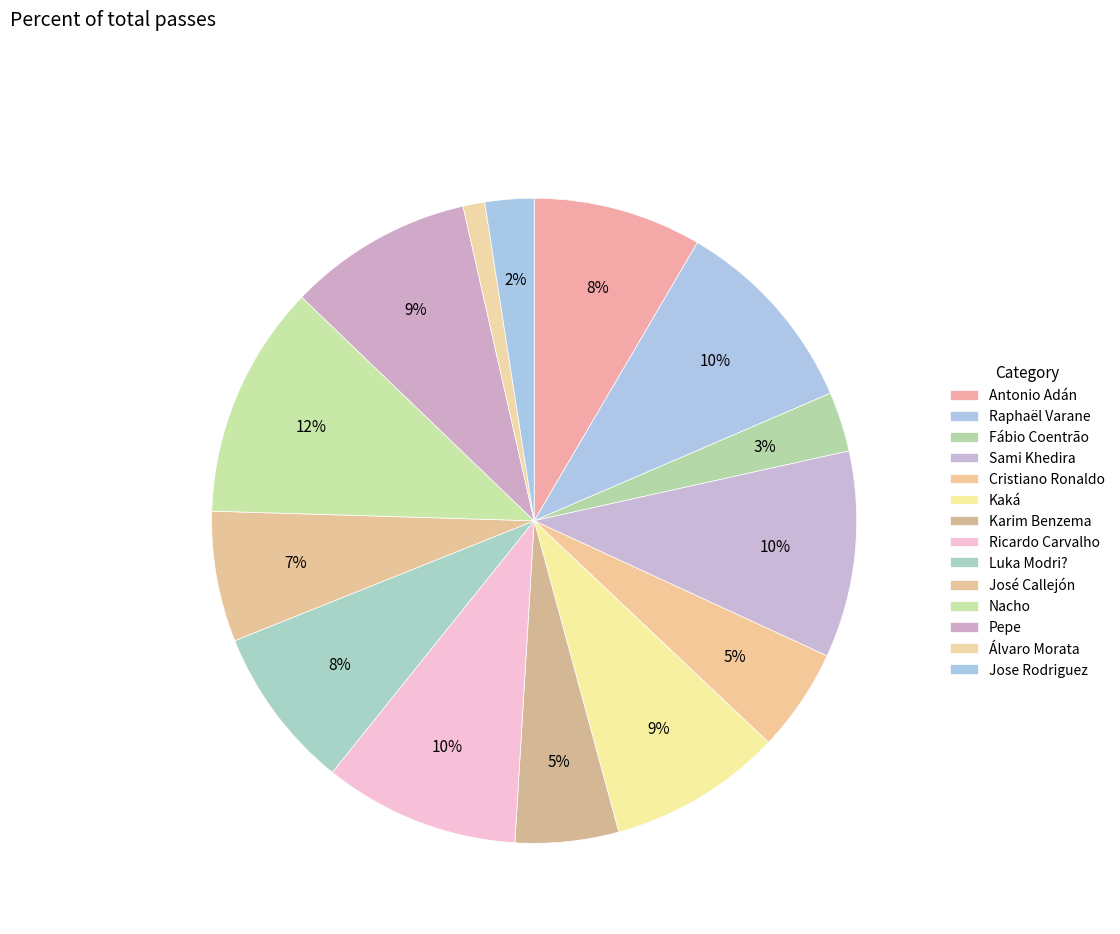

To the nearest percent, what is the average slice percentage?

7%